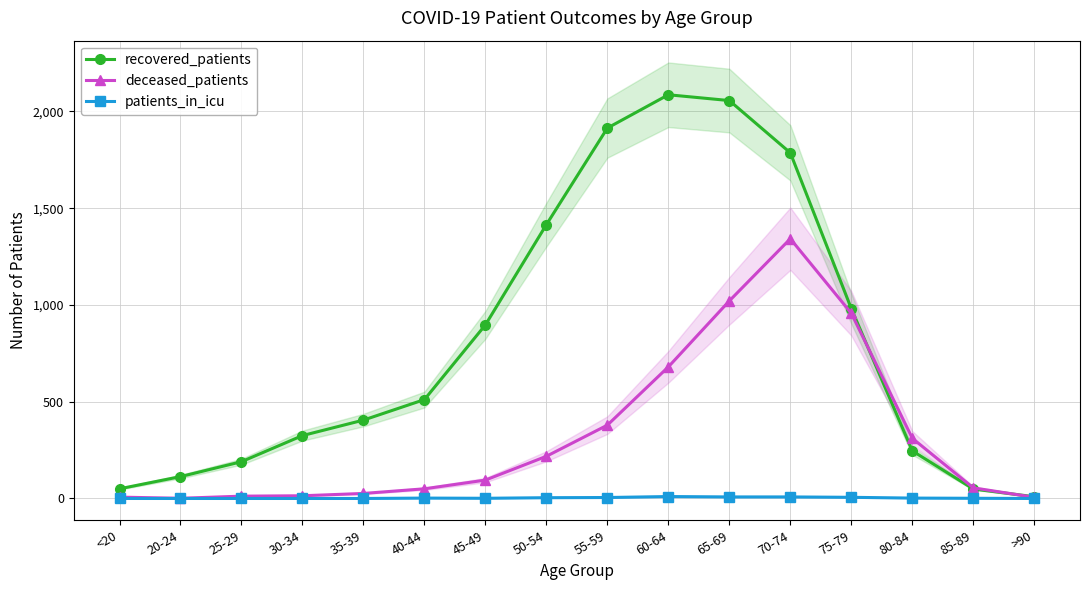

True or false: patients_in_icu and deceased_patients cross at least once.

False